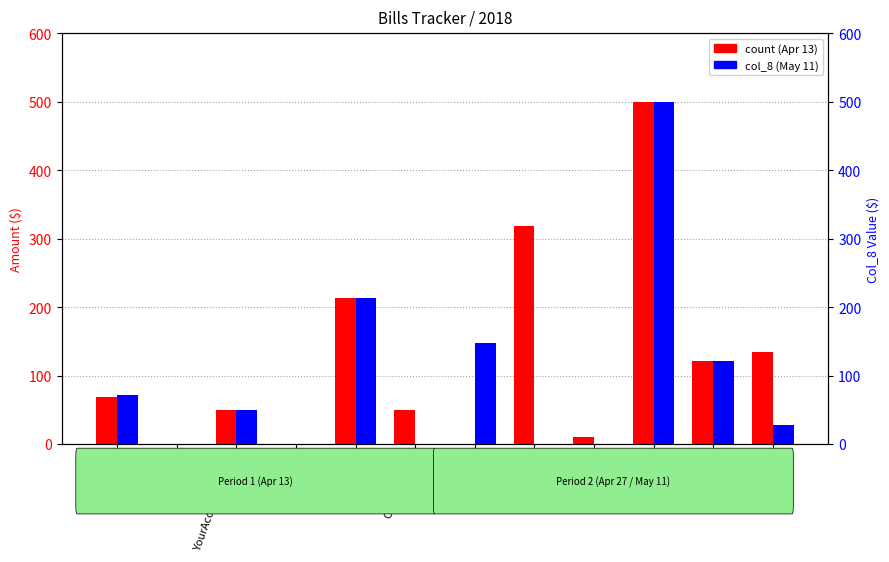

What is the average value of the col_8 value series?

94.1